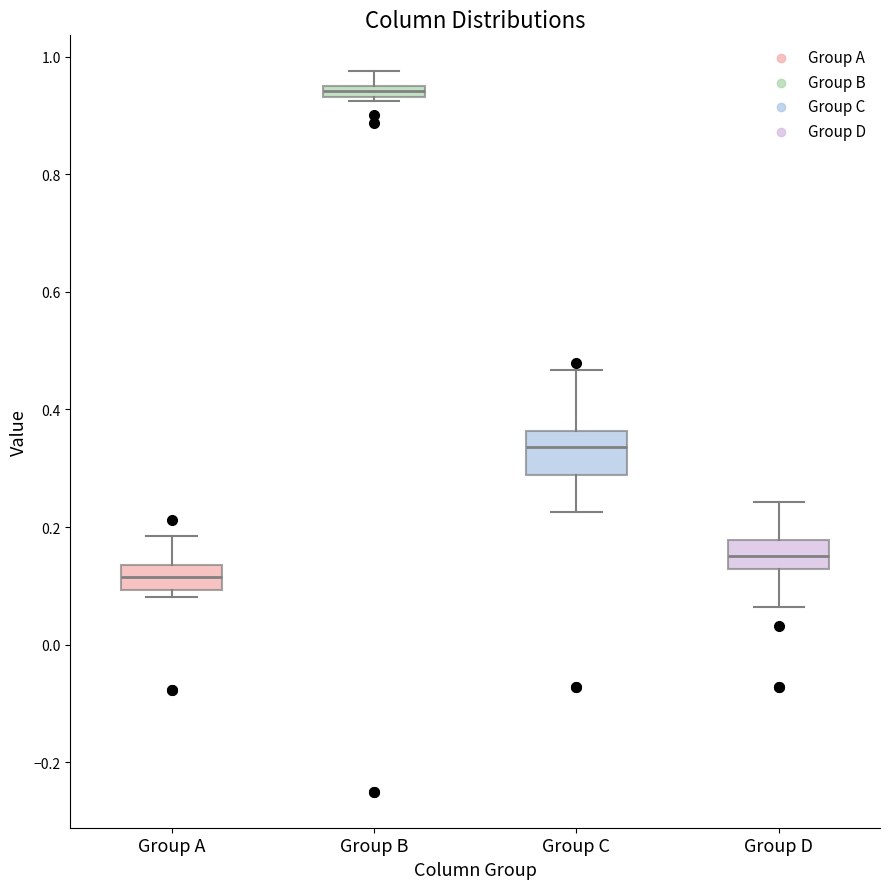

Where does the upper whisker of the box for Group C end on the y-axis? The values are not printed on the chart, so give them approximately, as read against the axis.

0.46